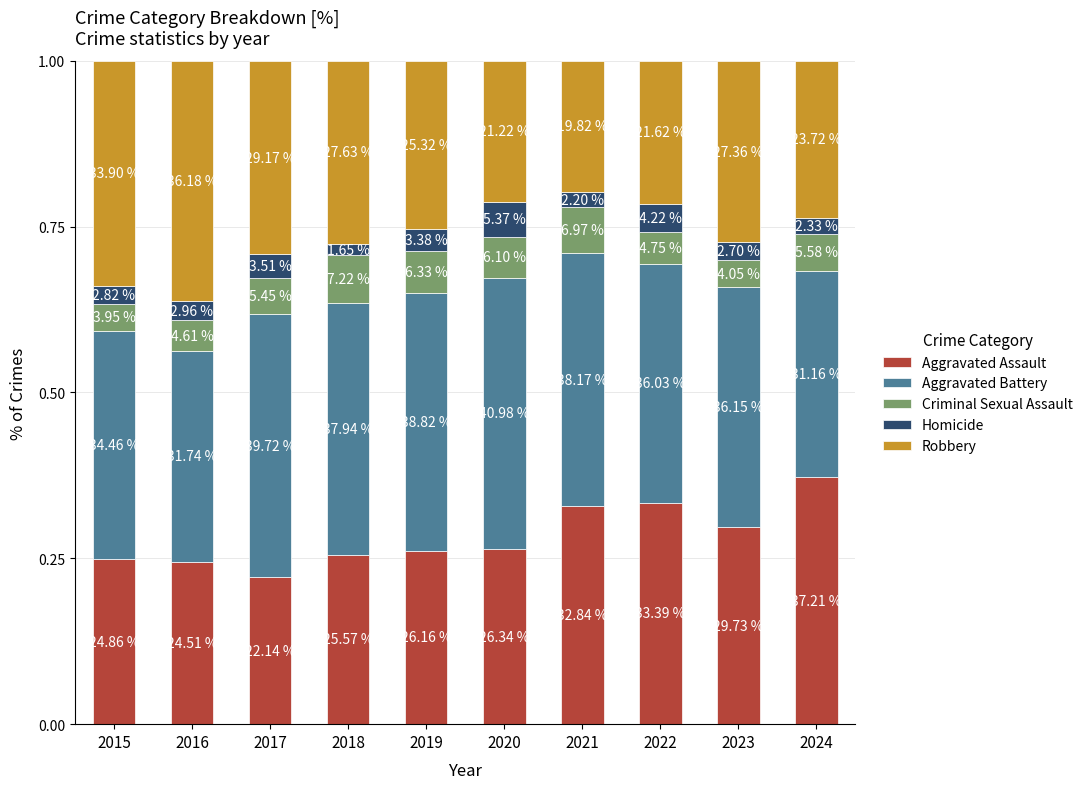

What is the difference between the second highest and second lowest values in the Aggravated Assault series?

0.1